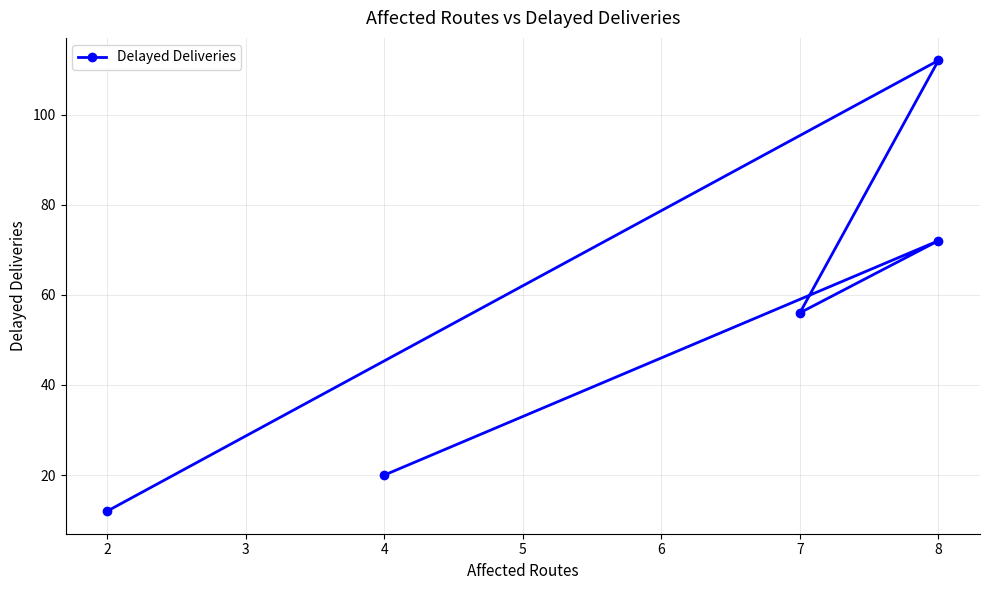

True or false: there are more than 0 points higher than both neighbors.

True